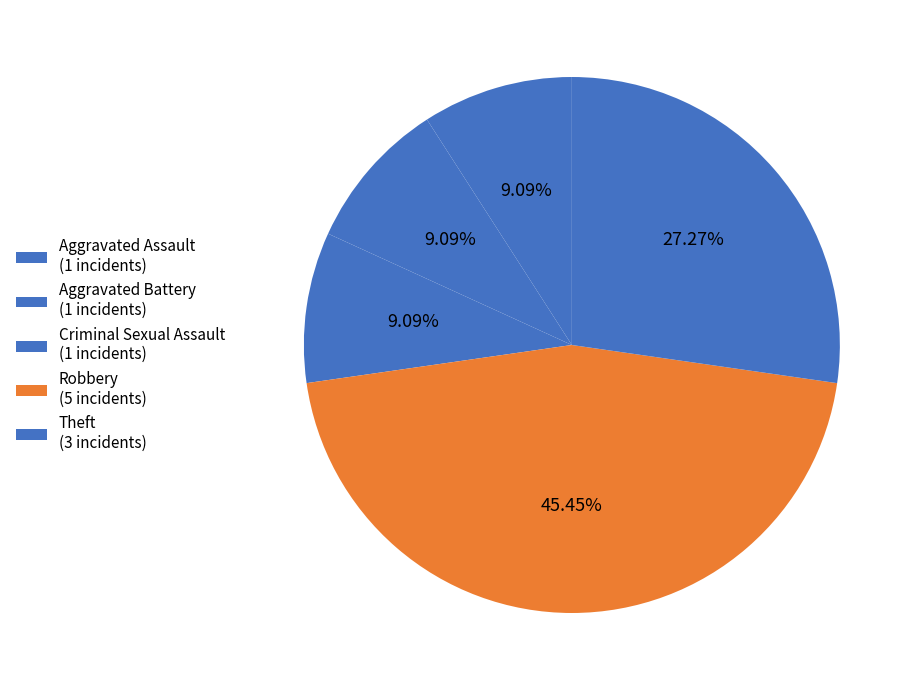

Count the number of slices in the pie.

5